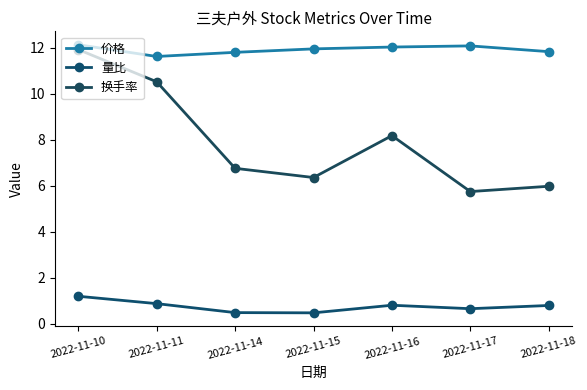

What is the sum of all 换手率 values?

55.5